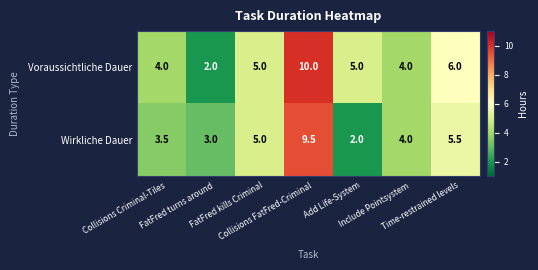

What is the minimum value shown in the chart?

2.0